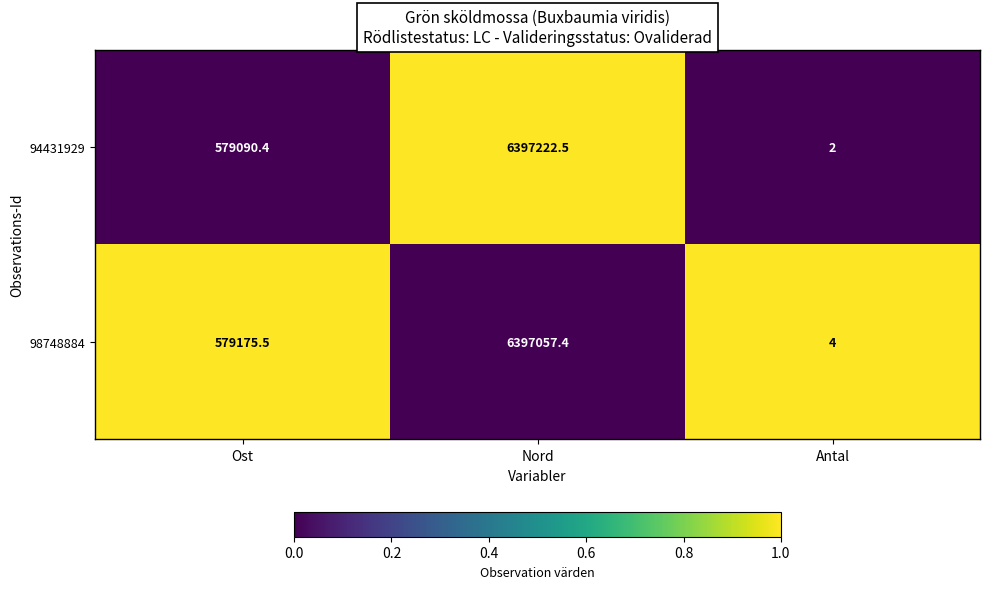

Which series changed the most between Ost and Antal?

98748884